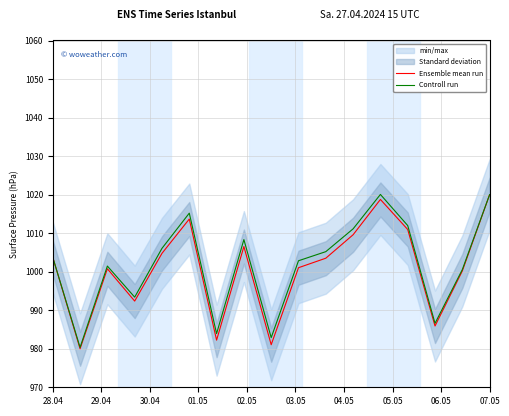

Where does the Ensemble mean run series first go above 1003?

28.04